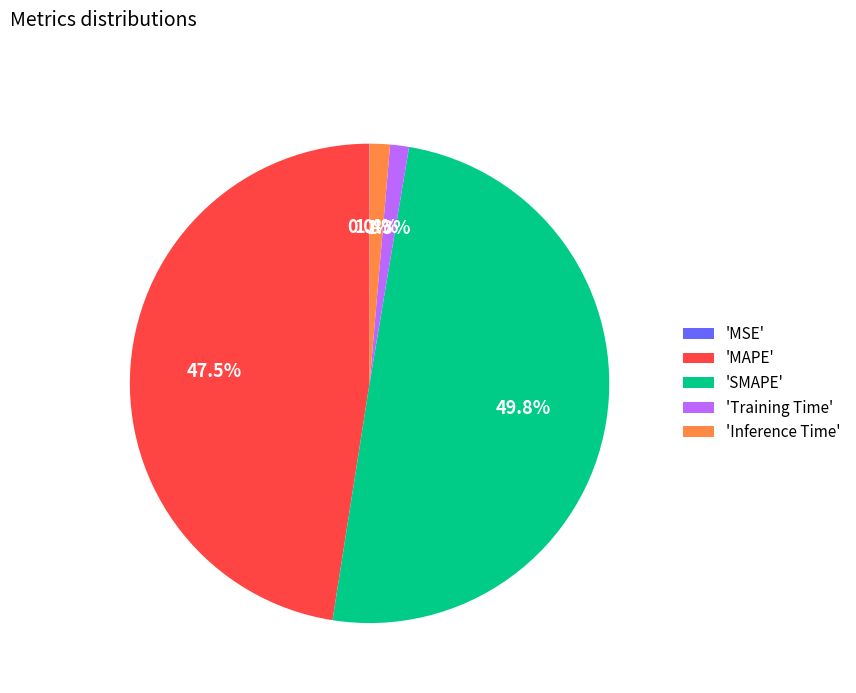

What portion of the pie excludes 'Training Time'?

98.7%